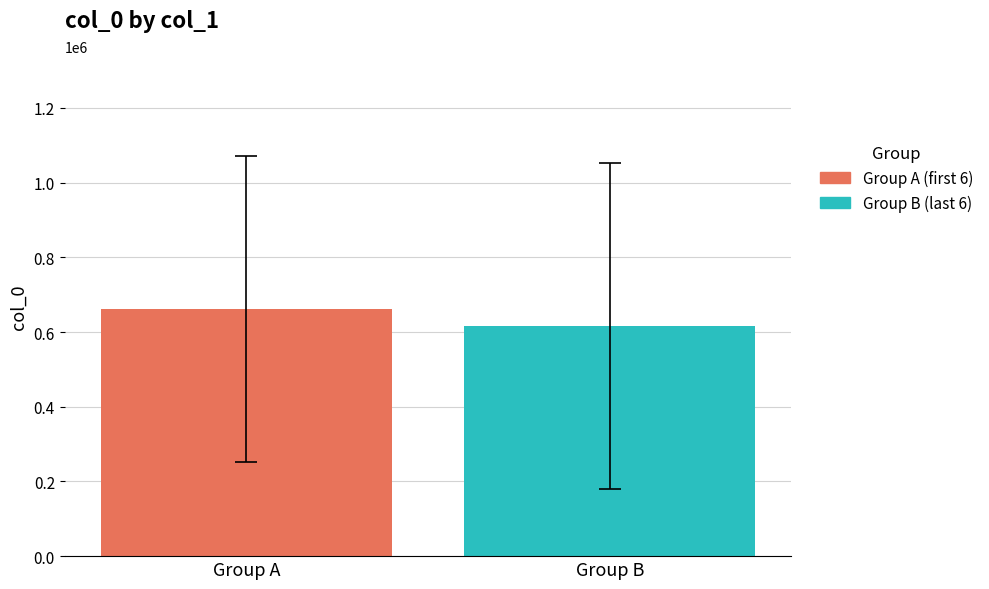

Which series has the largest range (max minus min)?

Group A (first 6)